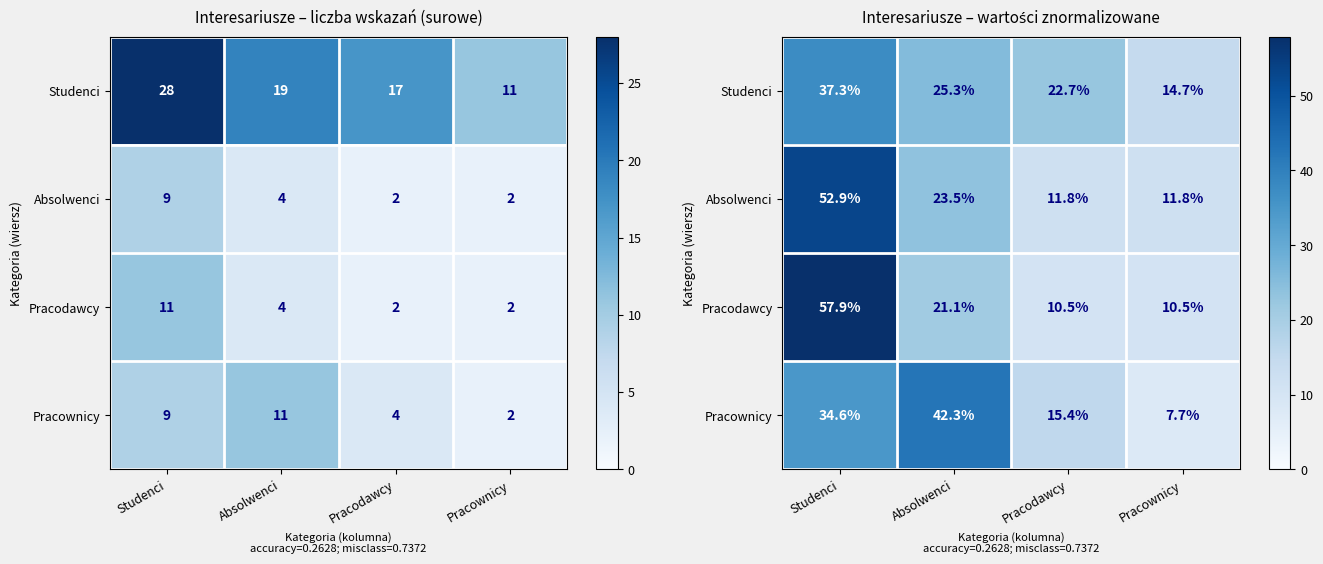

Where does the Pracodawcy series first go above 21?

Studenci